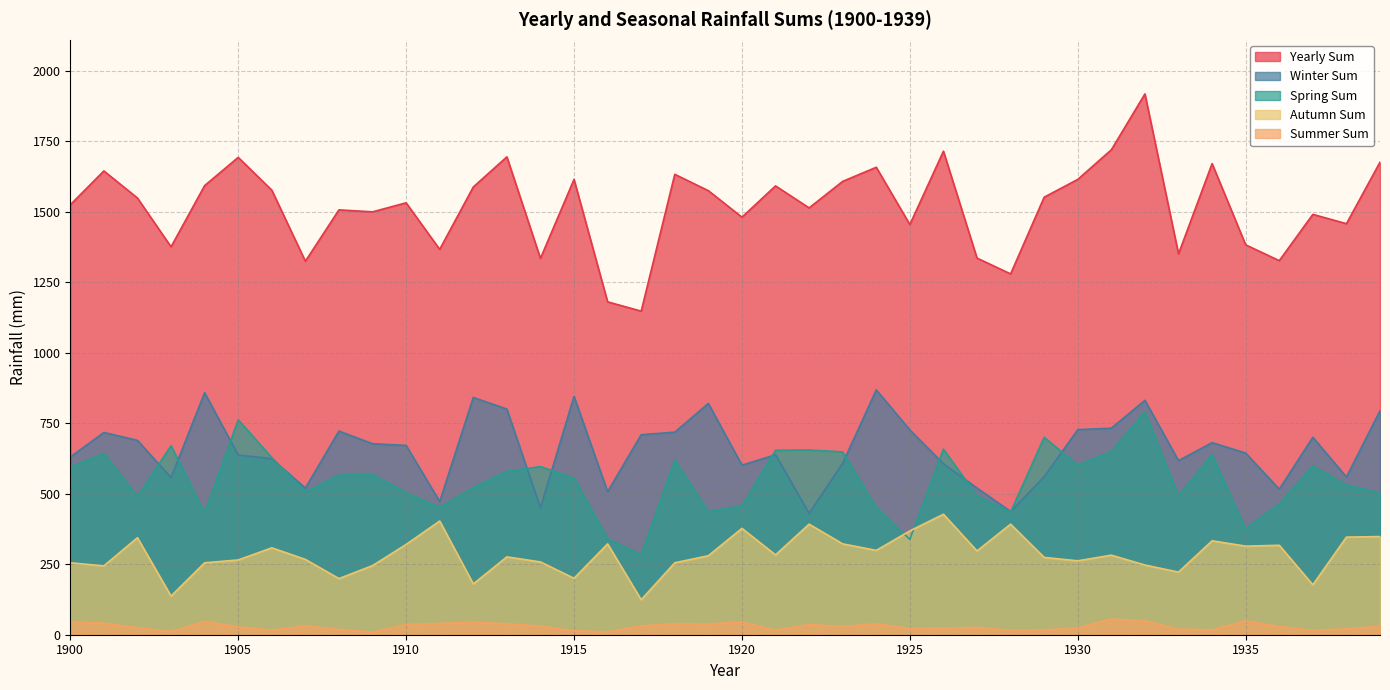

True or false: Winter Sum has a value of 718 at 1918.

True